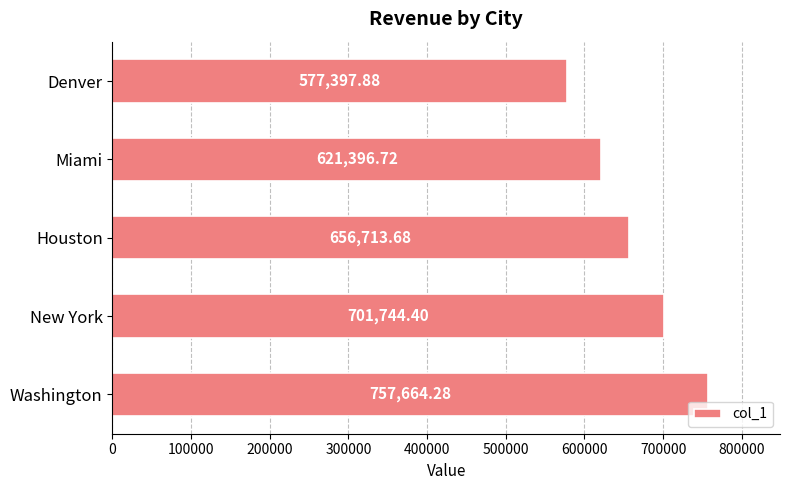

At which label is the value closest to 667531?

Houston